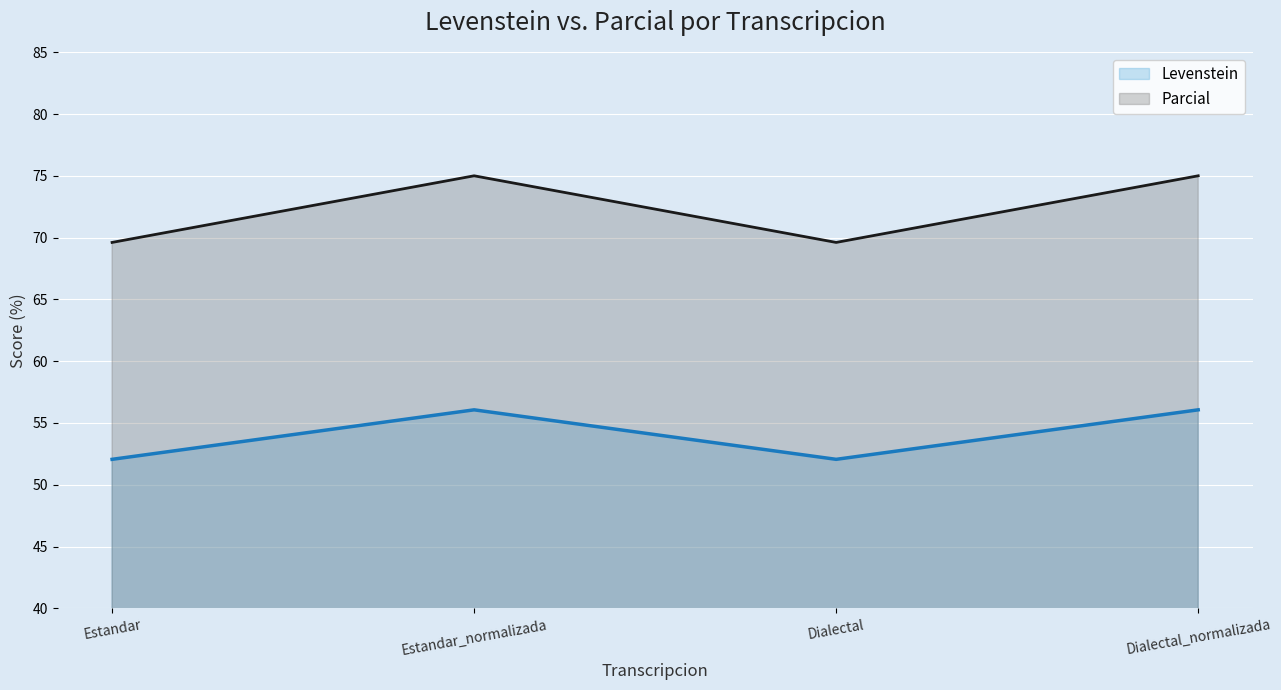

Which series has the largest total across all categories?

Parcial